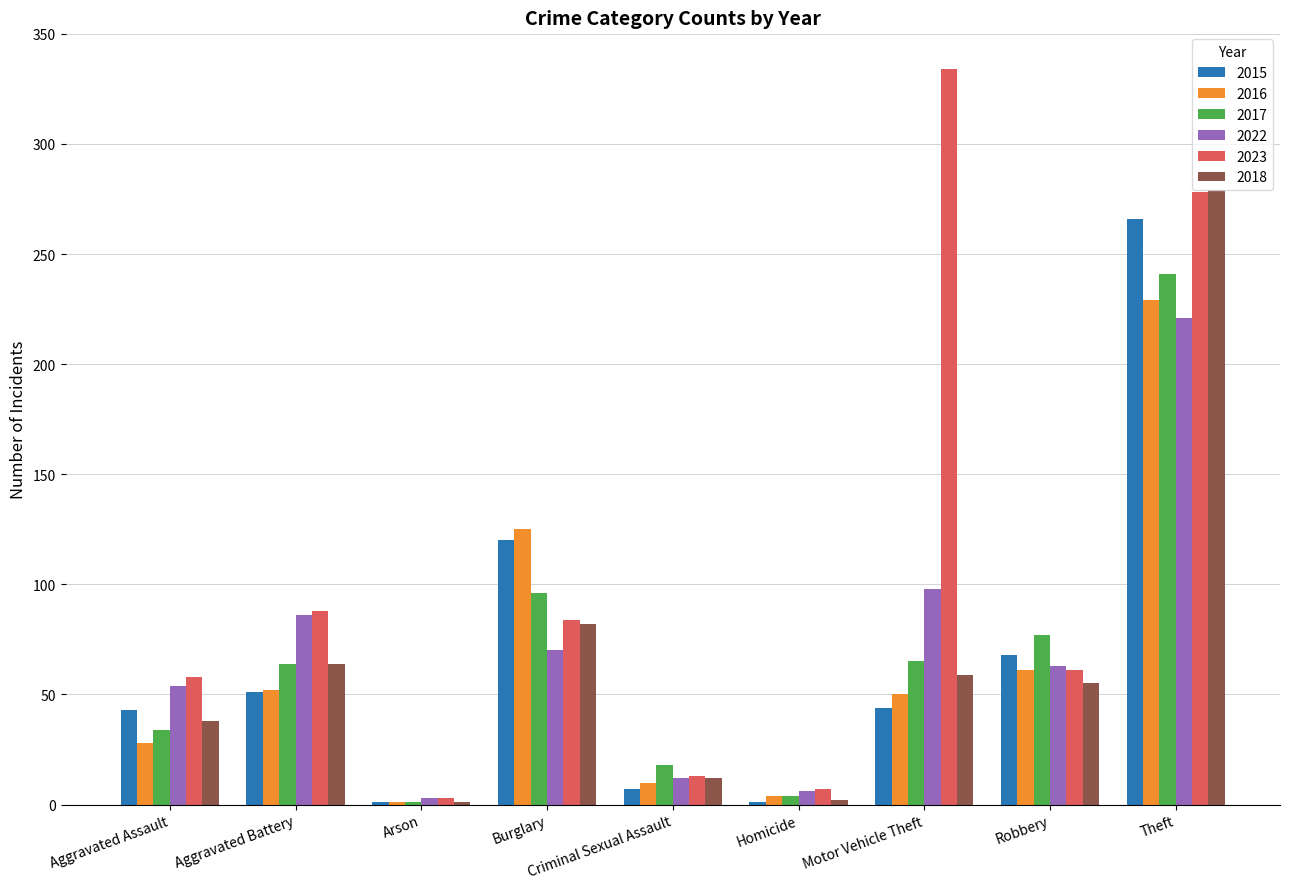

What is the maximum value for 2018?

279